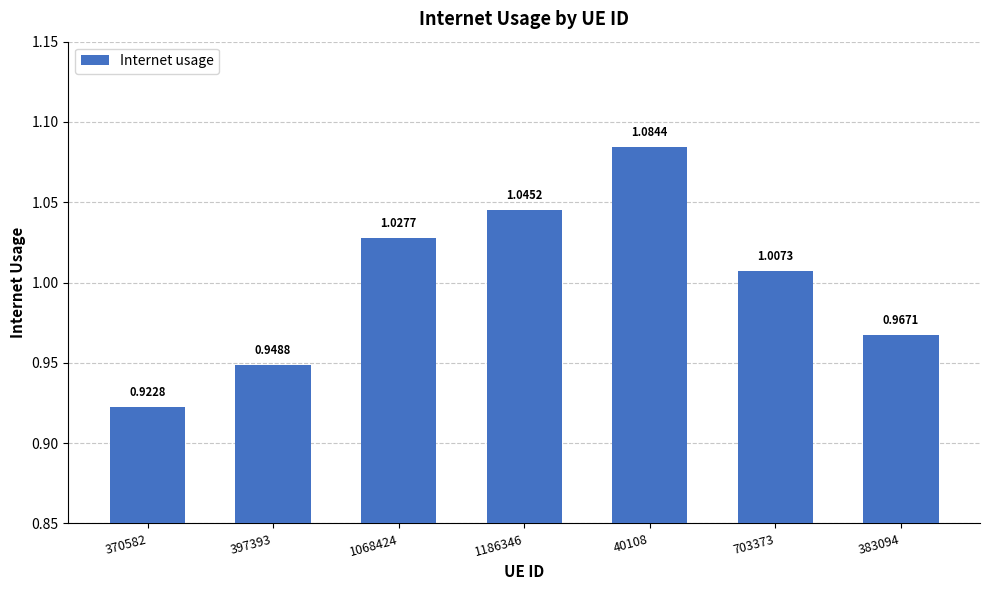

Rank the categories by value from highest to lowest.

40108, 1186346, 1068424, 703373, 383094, 397393, 370582